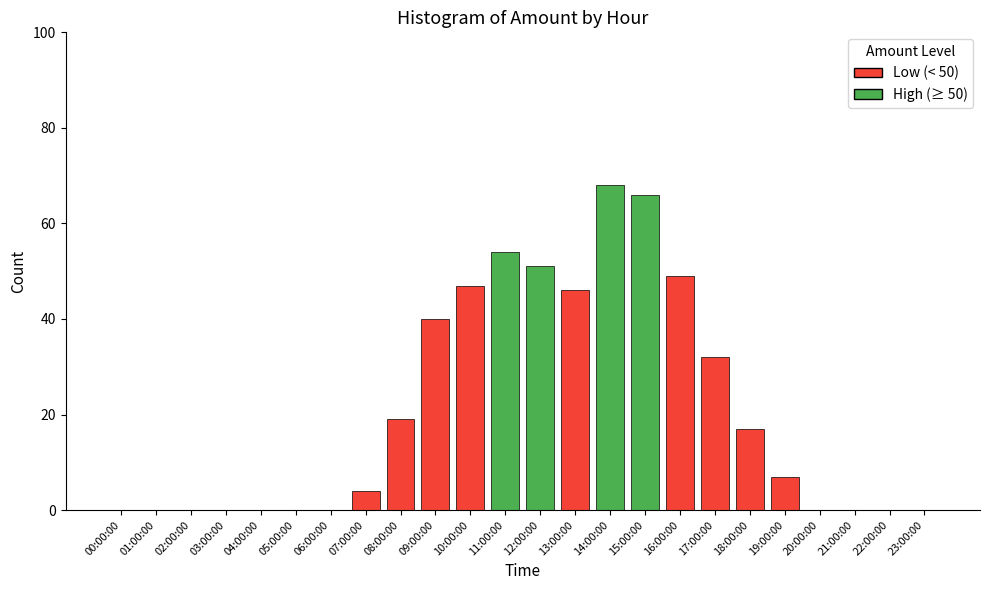

The value at 05:00:00 is -30. True or false?

False